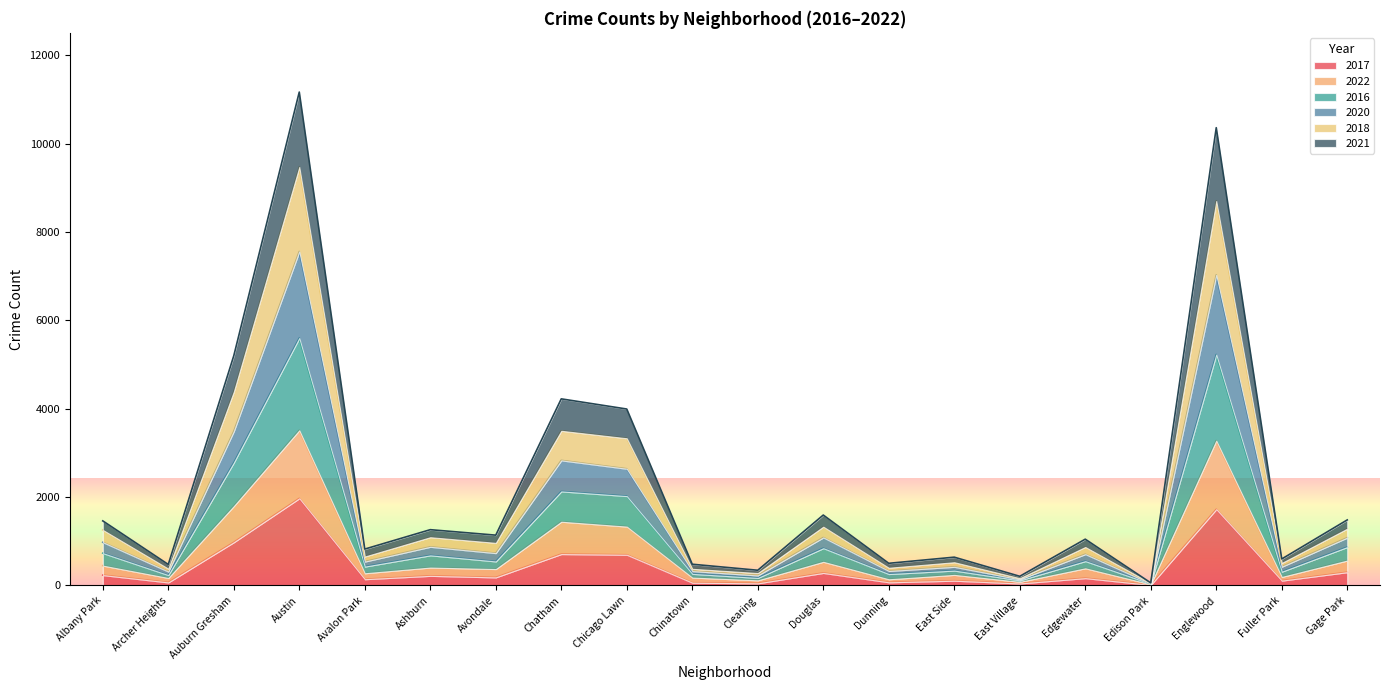

Is the value of 2022 at Edison Park greater than the value of 2021 at Fuller Park?

No